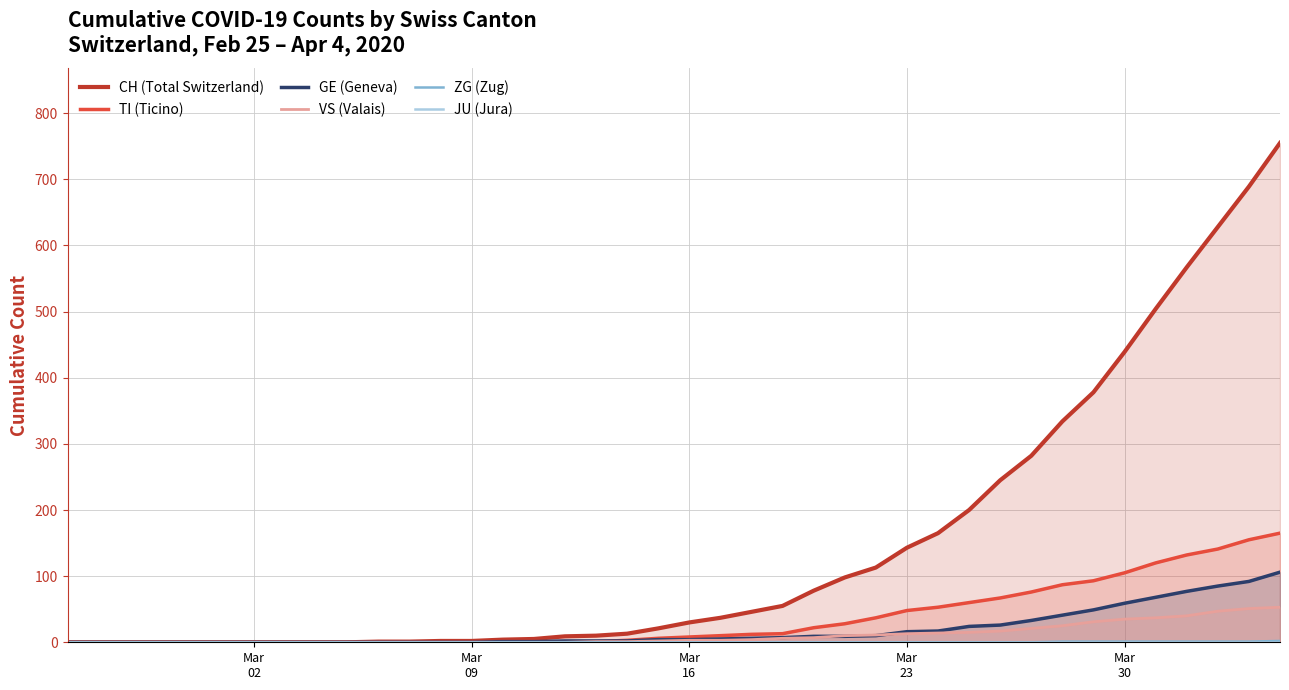

Reading right to left, extract all data points from this chart.

CH (Total Switzerland): 755	689	628	567	504	439	378	334	282	245	200	165	143	113	98	78	55	46	37	30	21	13	10	9	5	4	2	2	1	1	0	0	0	0	0	0	0	0	0	0
TI (Ticino): 165	155	141	132	120	105	93	87	76	67	60	53	48	37	28	22	13	12	10	8	6	3	1	1	1	1	0	0	0	0	0	0	0	0	0	0	0	0	0	0
GE (Geneva): 106	92	85	77	68	59	49	41	33	26	24	17	16	10	9	9	7	6	5	4	4	2	2	2	1	1	0	0	0	0	0	0	0	0	0	0	0	0	0	0
VS (Valais): 53	51	47	40	37	35	31	25	21	17	15	14	13	11	10	7	6	4	3	3	2	1	1	0	0	0	0	0	0	0	0	0	0	0	0	0	0	0	0	0
ZG (Zug): 2	1	1	1	1	1	1	1	0	0	0	0	0	0	0	0	0	0	0	0	0	0	0	0	0	0	0	0	0	0	0	0	0	0	0	0	0	0	0	0
JU (Jura): 0	0	0	0	0	0	0	0	0	0	0	0	0	0	0	0	0	0	0	0	0	0	0	0	0	0	0	0	0	0	0	0	0	0	0	0	0	0	0	0